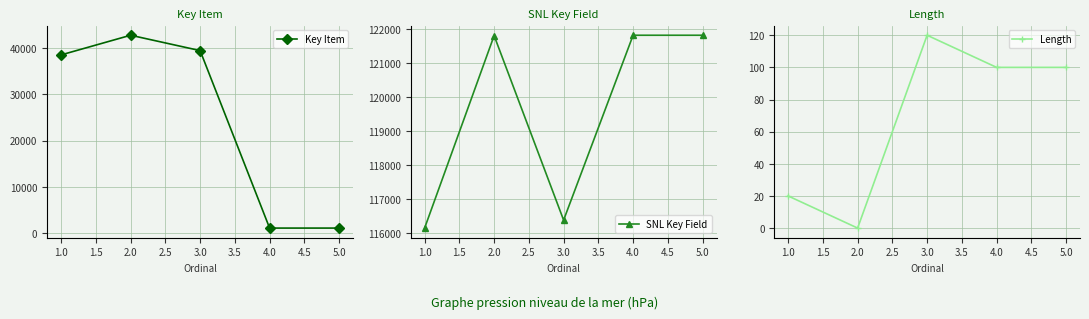

True or false: SNL Key Field and Length intersect in this chart.

False